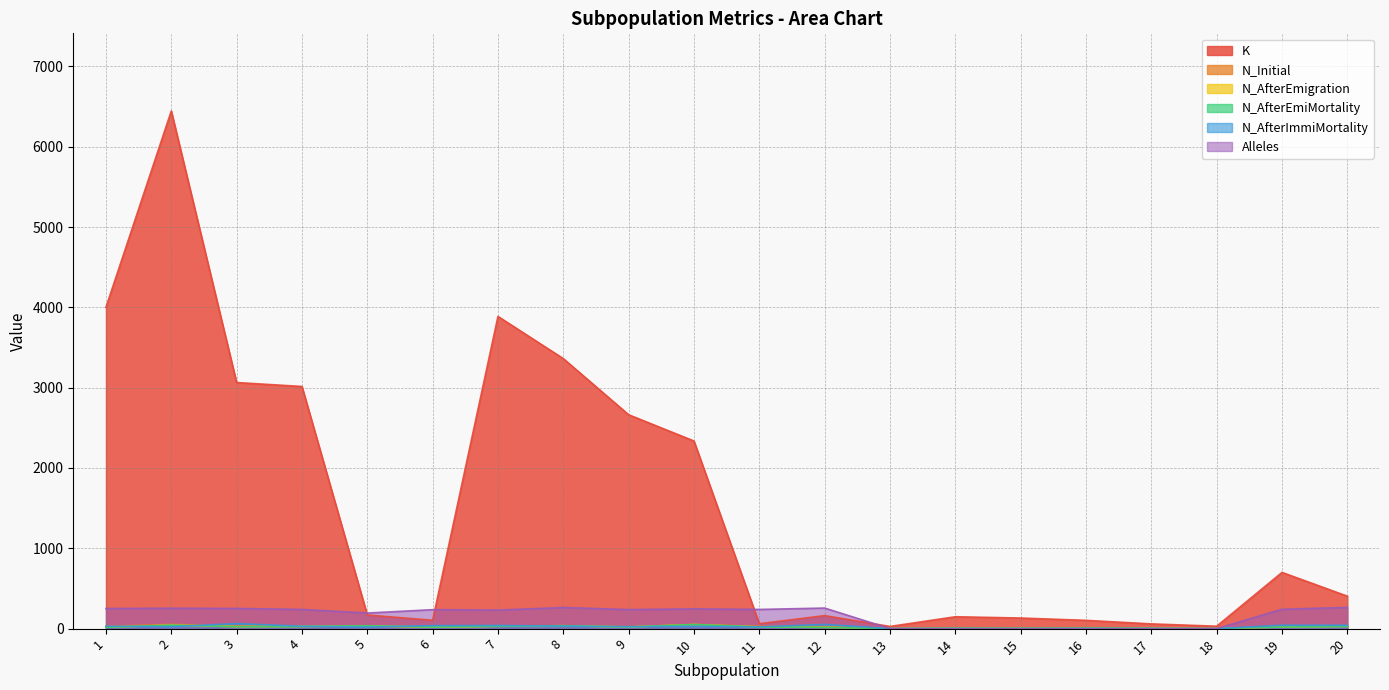

What is the spread (max minus min) of values at 11?

218